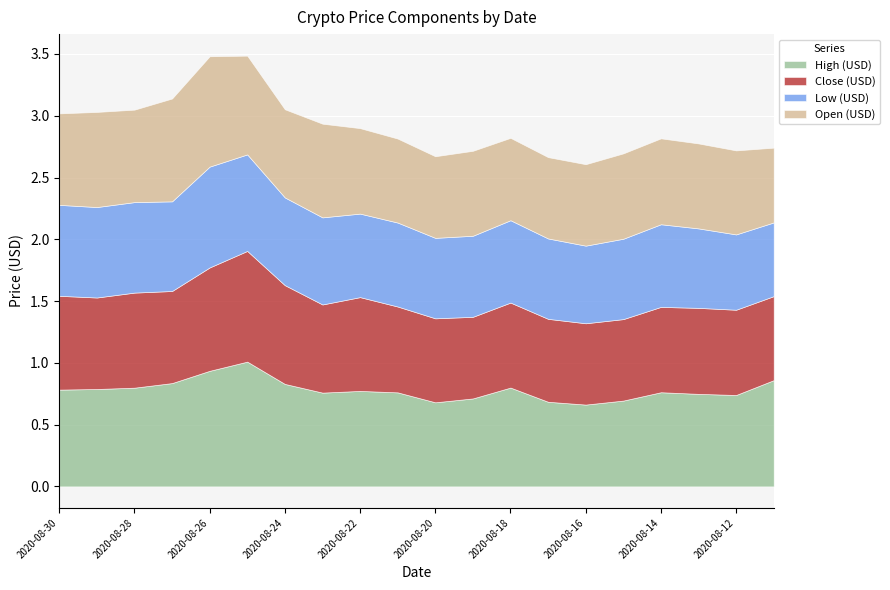

What is the difference between the Close (USD) values at 2020-08-30 and 2020-08-19?

0.1